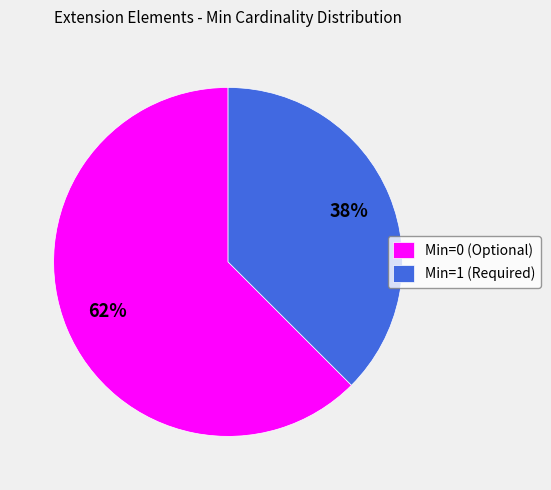

The Min=1 (Required) slice represents 49% of the pie. True or false?

False